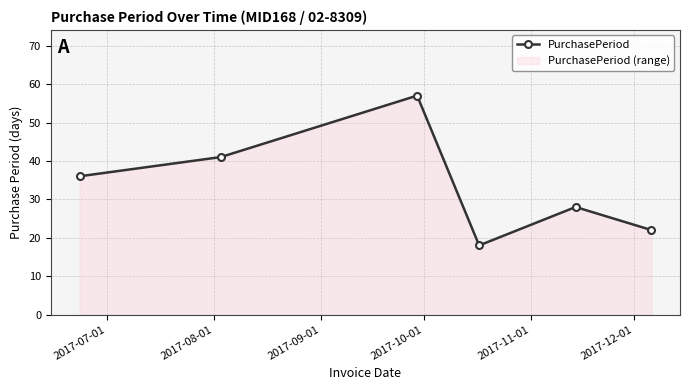

Reading left to right, transcribe all the data shown in this chart.

36	41	57	18	28	22